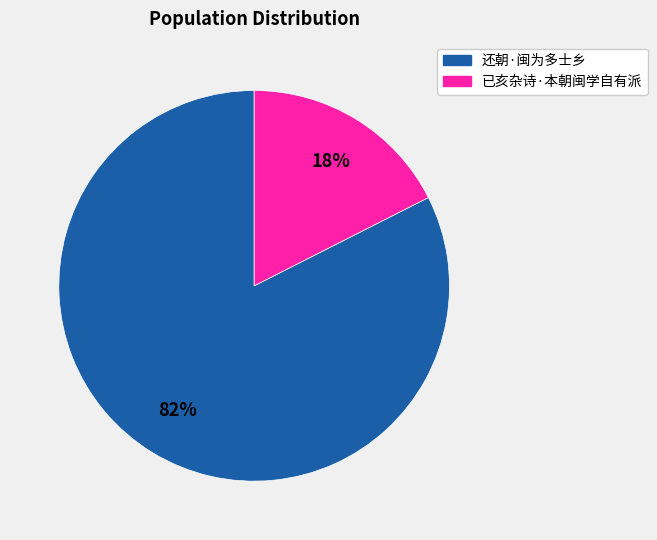

What is the ratio of the value at 已亥杂诗·本朝闽学自有派 to the value at 还朝·闽为多士乡?

0.2